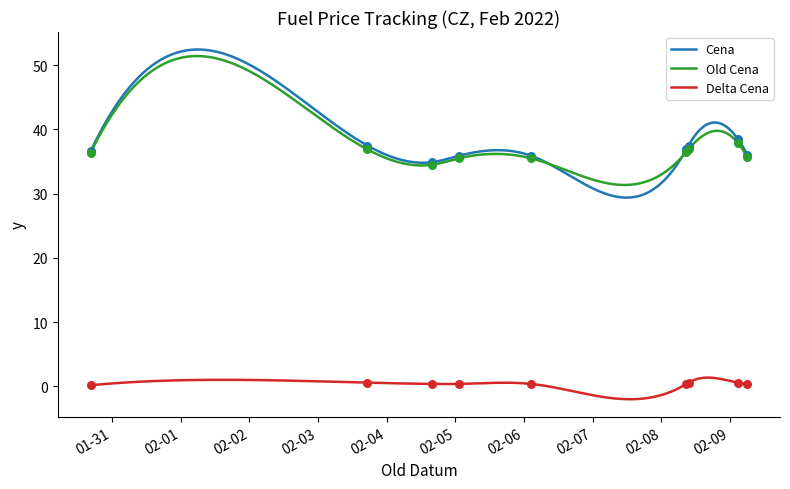

Which series has the largest total across all categories?

Cena